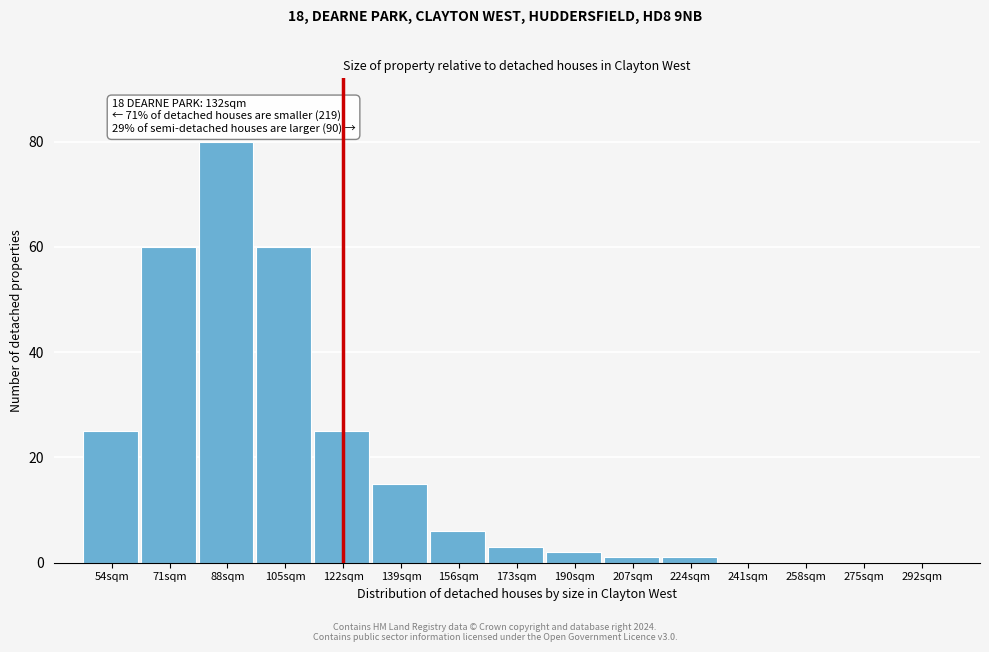

Reading left to right, transcribe all the data shown in this chart.

54sqm=25	71sqm=60	88sqm=80	105sqm=60	122sqm=25	139sqm=15	156sqm=6	173sqm=3	190sqm=2	207sqm=1	224sqm=1	241sqm=0	258sqm=0	275sqm=0	292sqm=0